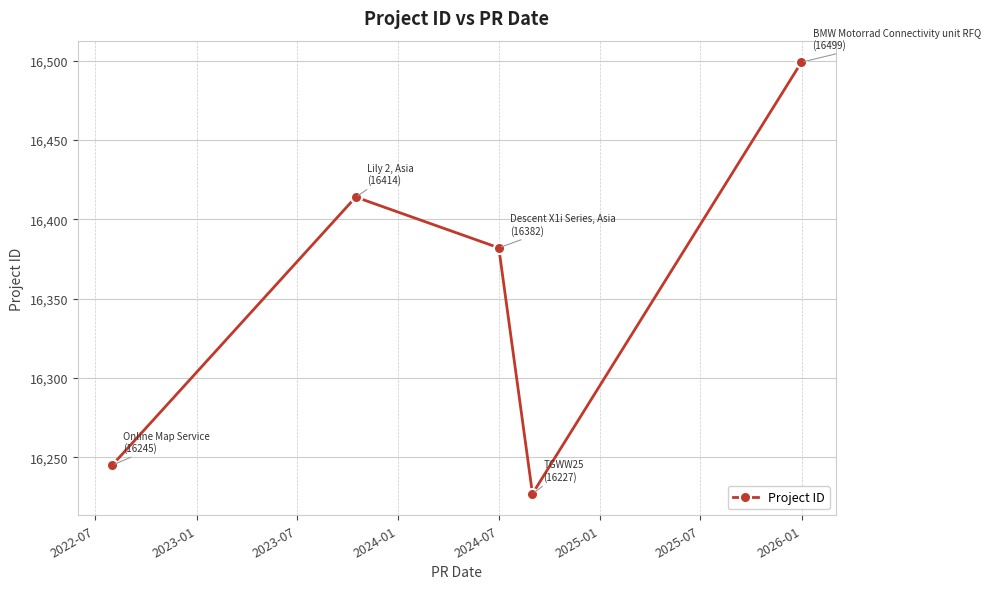

How many points are higher than both their immediate neighbors (excluding endpoints)?

1